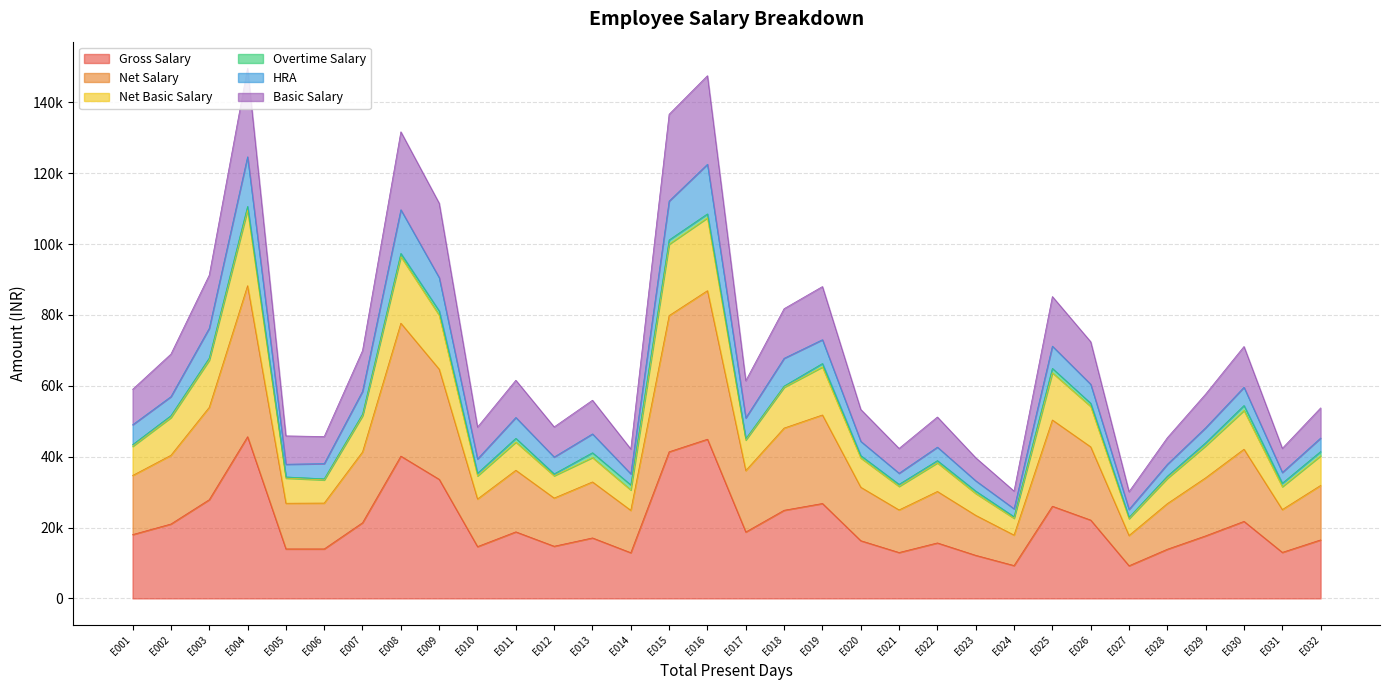

How many data points does each series have?

32